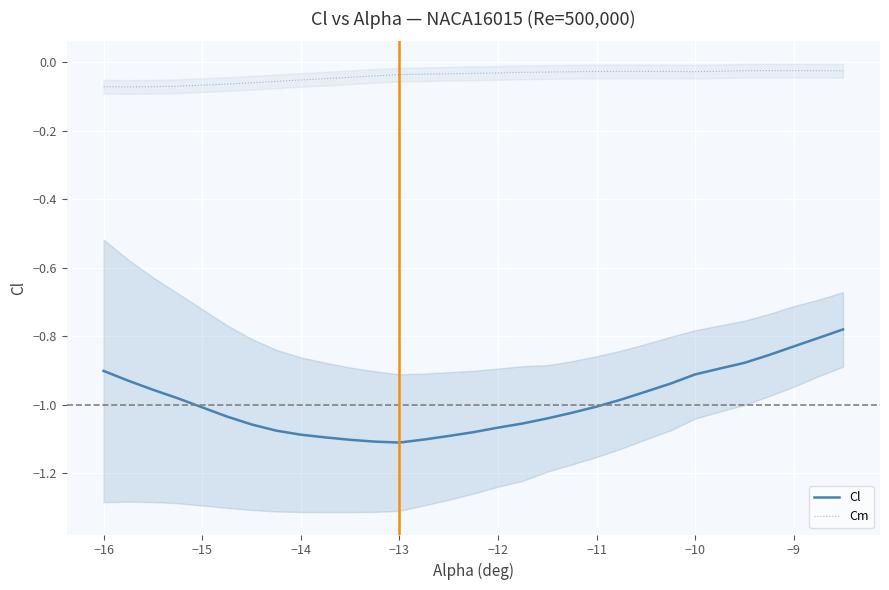

True or false: Cm and Cl intersect in this chart.

False